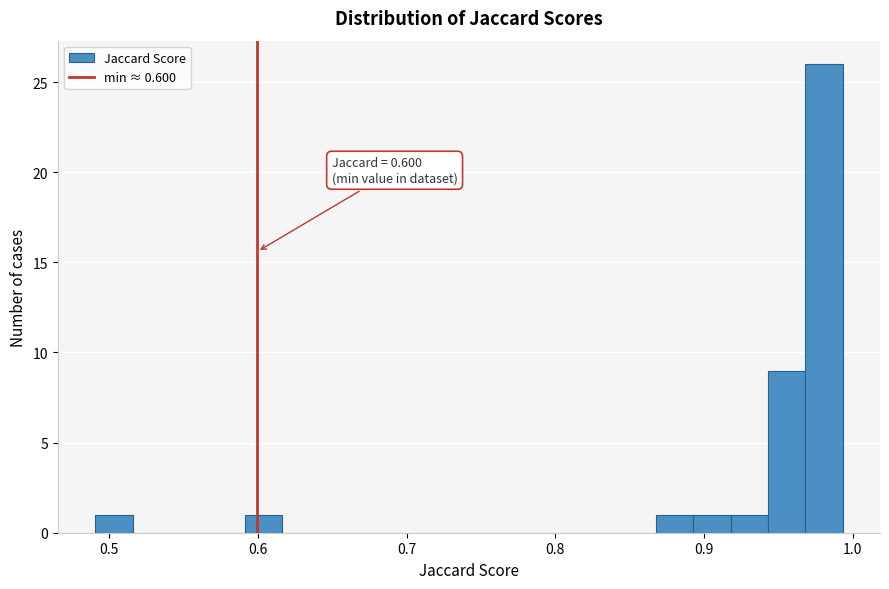

Around what value on the x-axis is the tallest bar? Give the approximate position of its centre, as read against the axis.

0.98